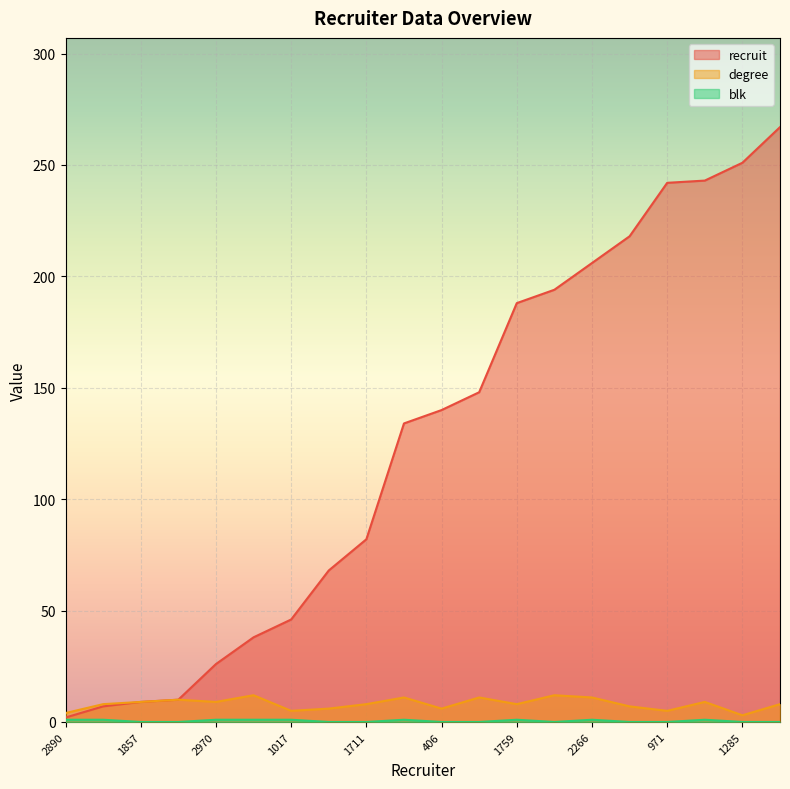

True or false: blk and degree intersect in this chart.

False